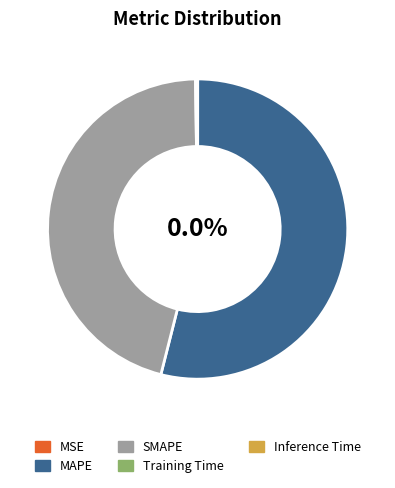

Which has a higher value, SMAPE or Inference Time?

SMAPE